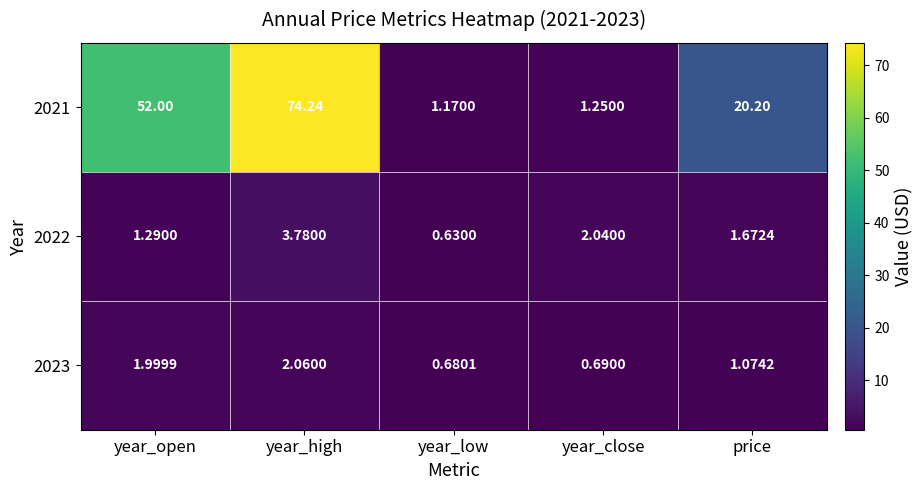

Which series has the largest total across all categories?

2021